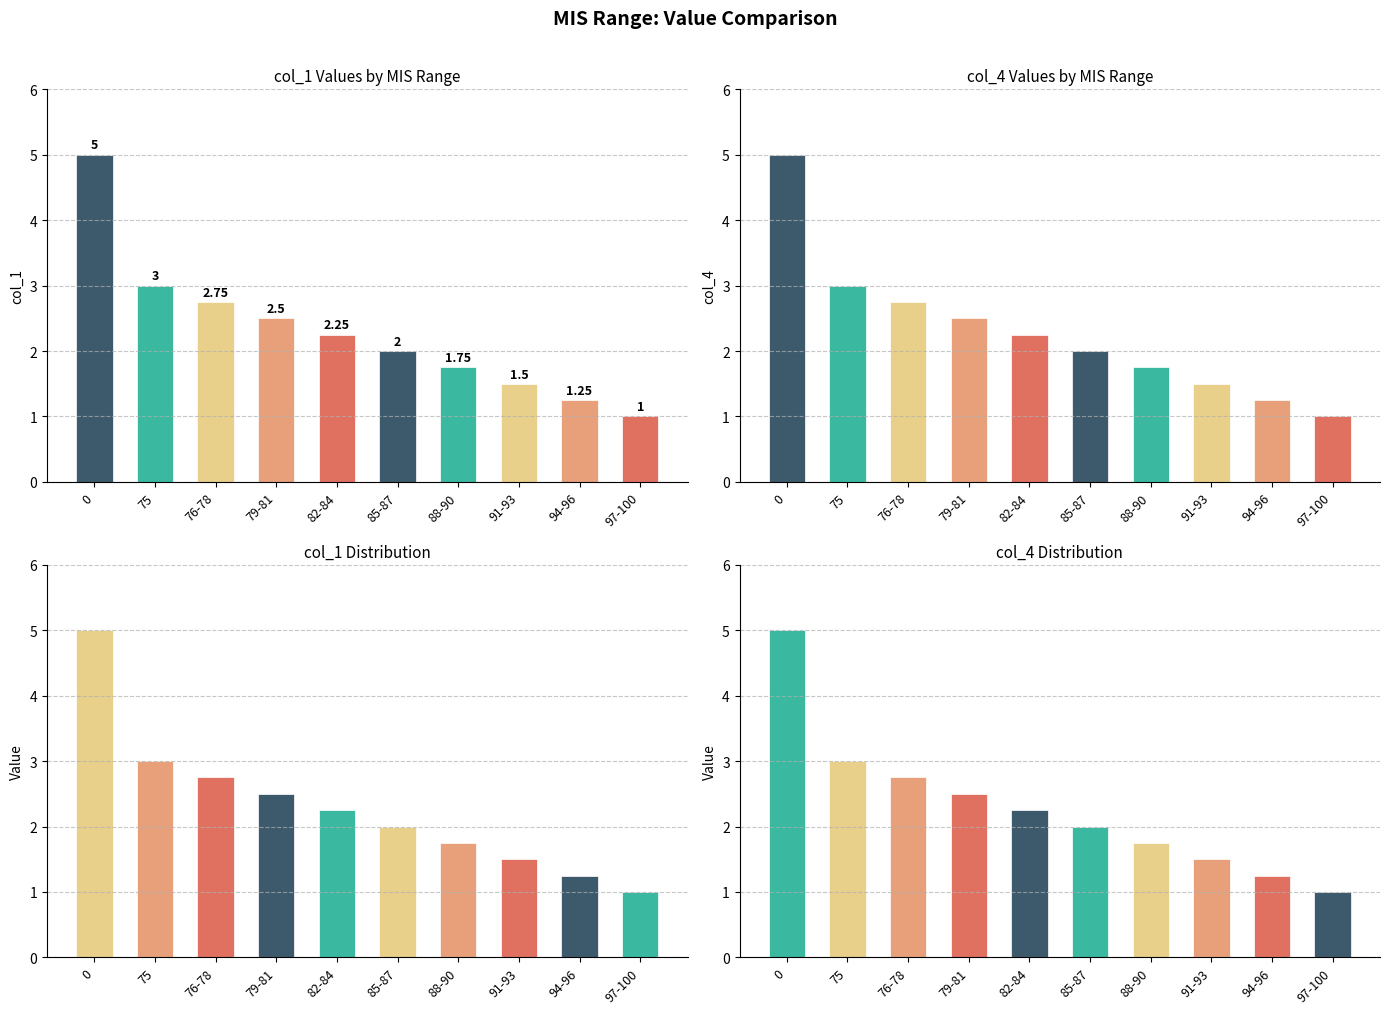

How many groups of bars are there?

10